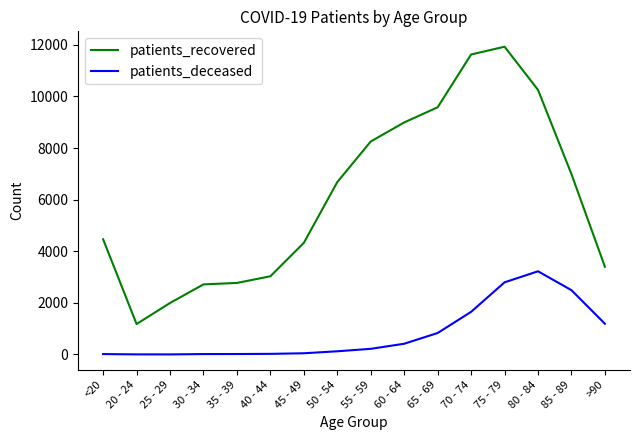

Which series has the largest range (max minus min)?

patients_recovered